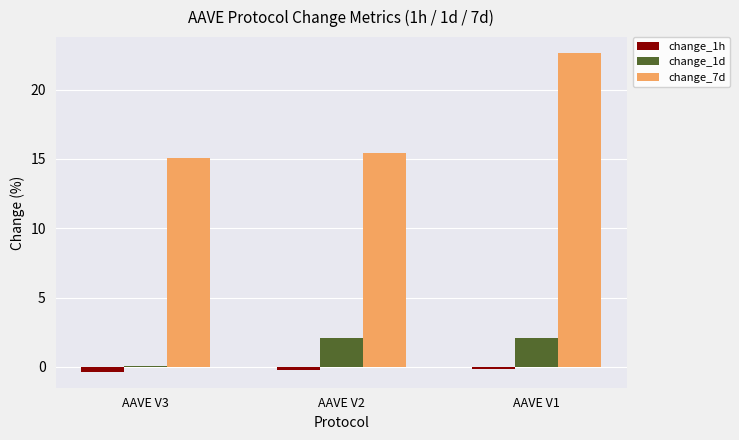

The change_7d series shows 33.1 at AAVE V1. True or false?

False